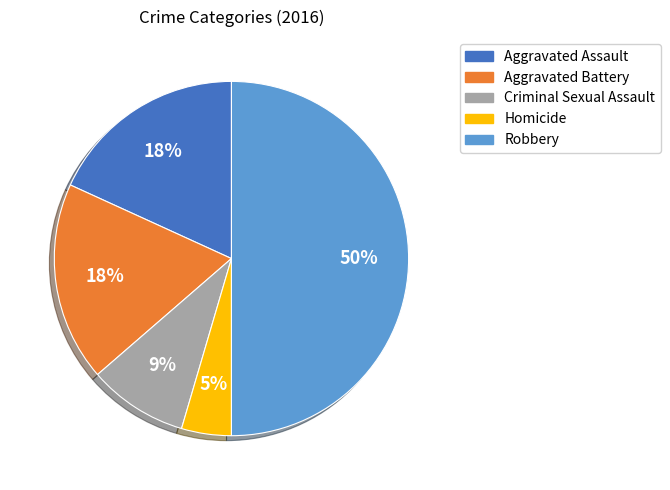

Is Homicide the majority of the pie?

No